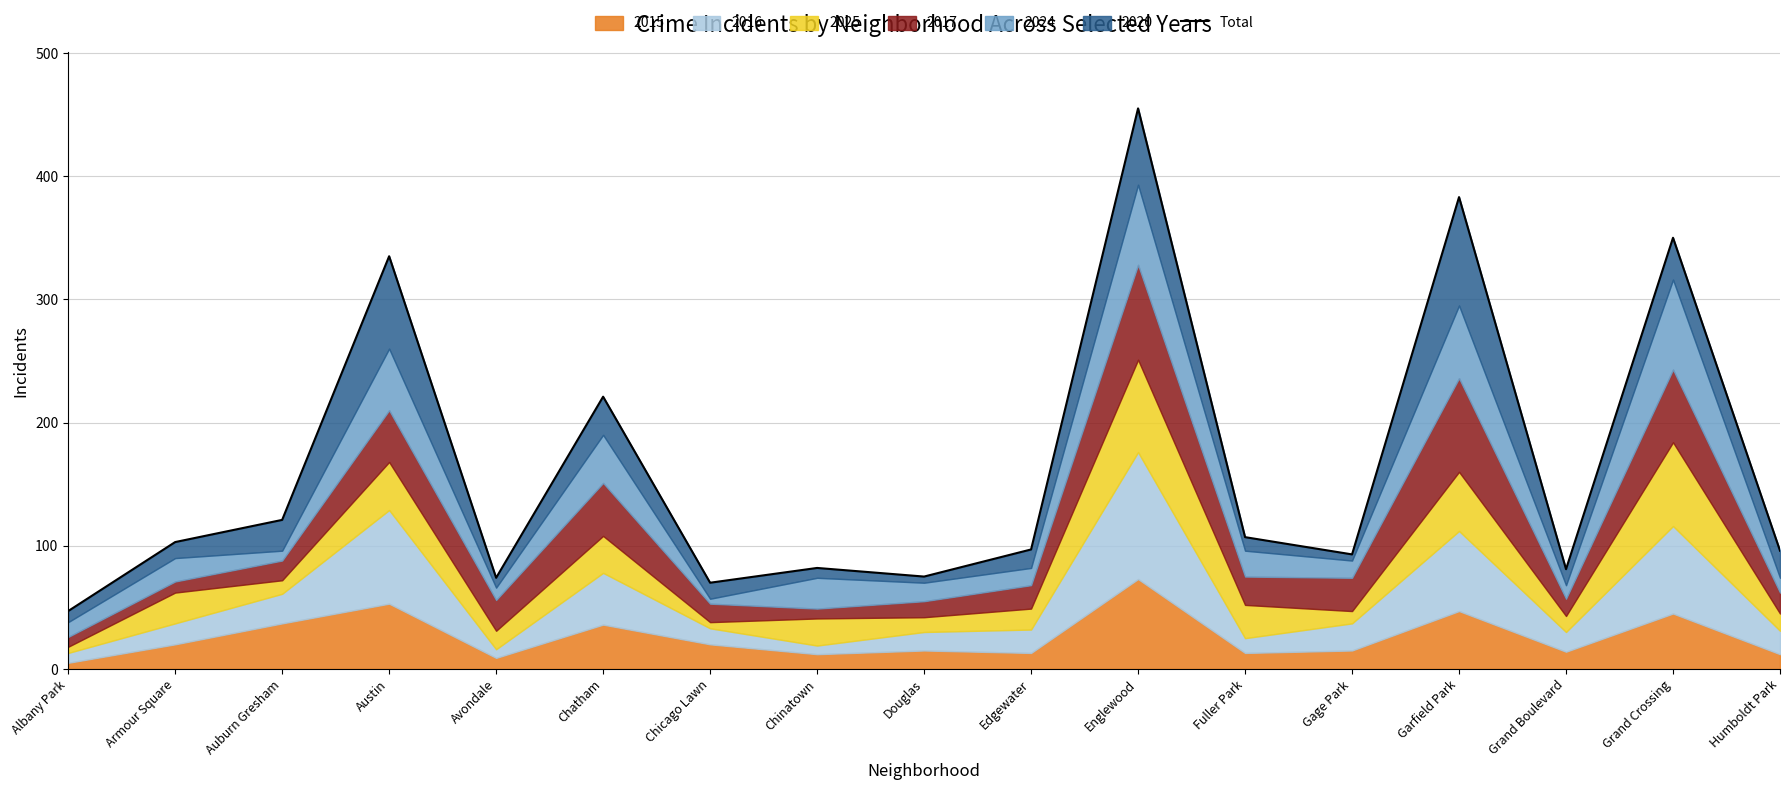

The value at Avondale is 110. True or false?

False